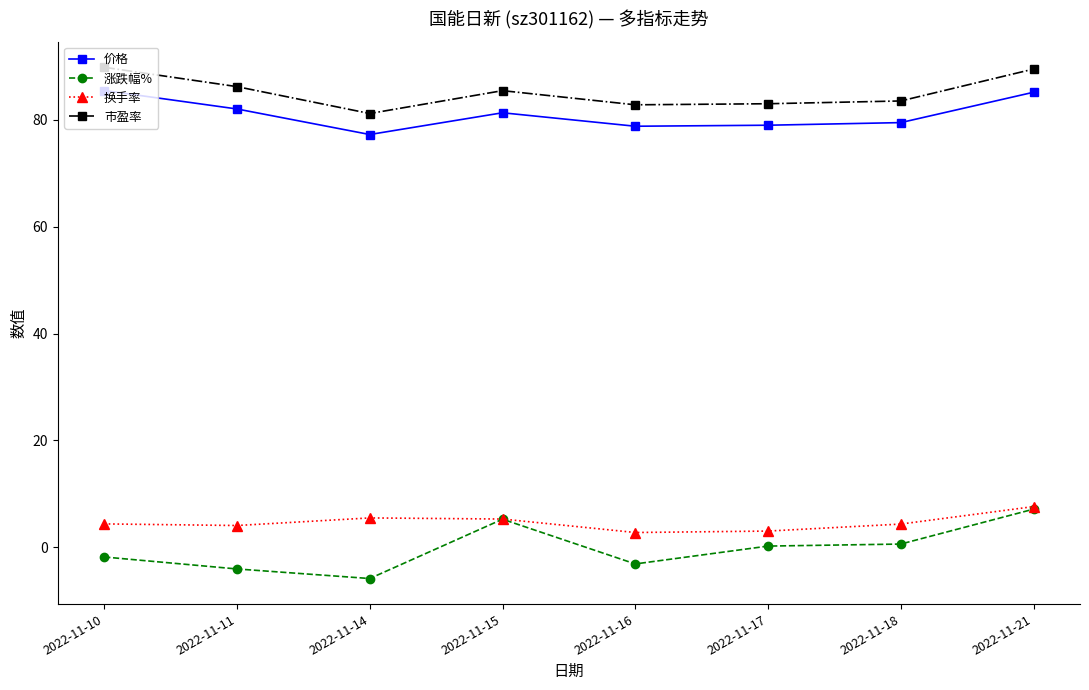

What is the difference between the highest and lowest values at 2022-11-18?

82.9